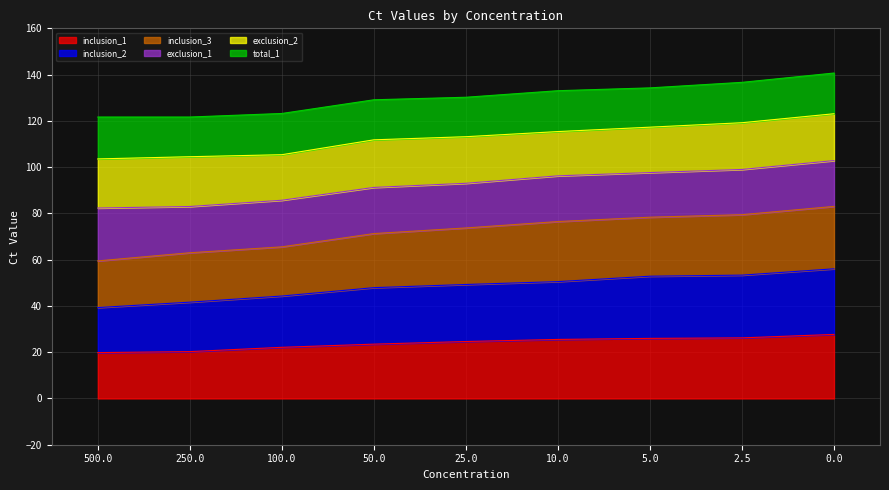

What is the maximum value for inclusion_1?

27.7